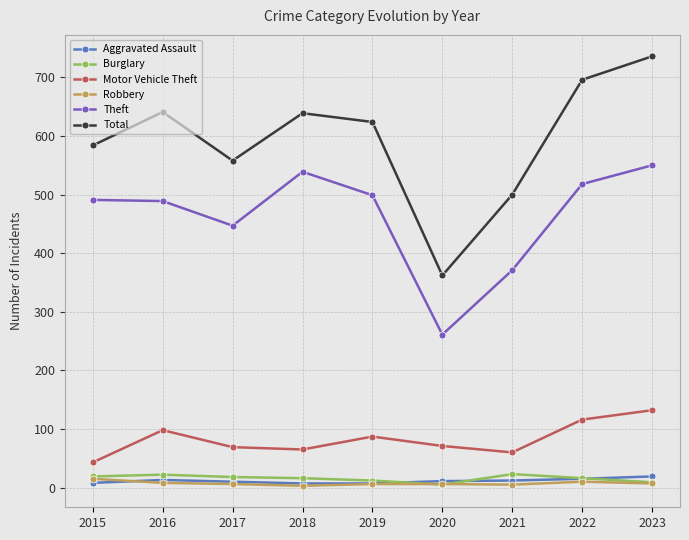

True or false: Aggravated Assault and Motor Vehicle Theft cross at least once.

False